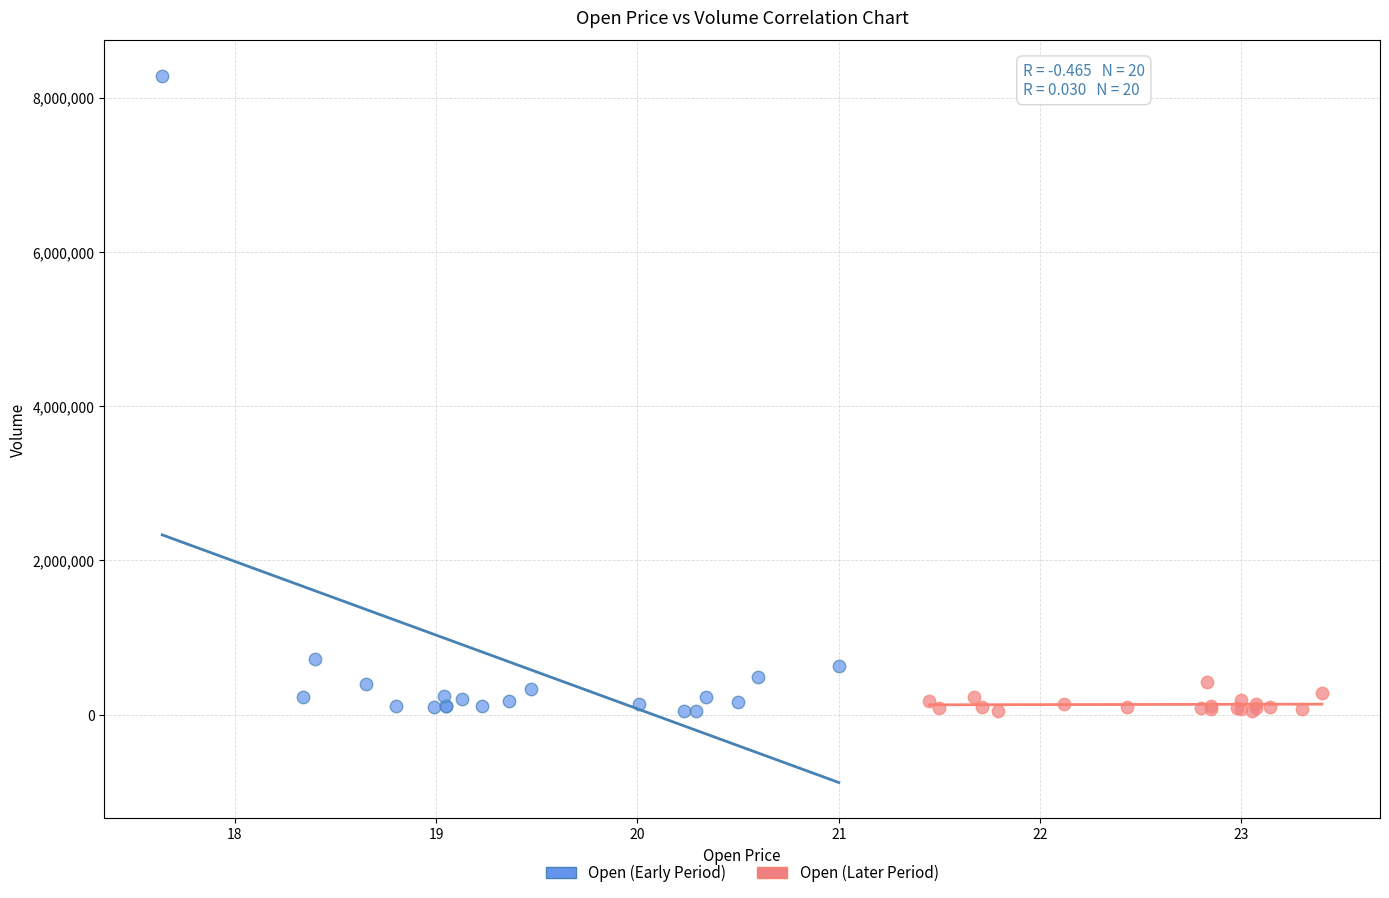

Which series reaches the maximum Y coordinate?

Open (Early Period)